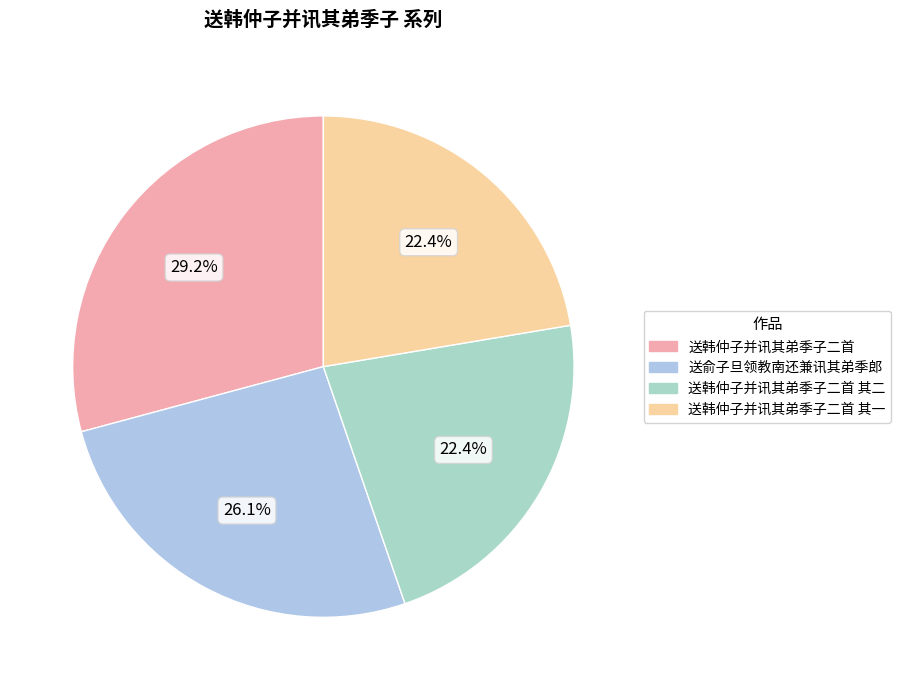

Which has a higher value, 送韩仲子并讯其弟季子二首 其二 or 送韩仲子并讯其弟季子二首?

送韩仲子并讯其弟季子二首